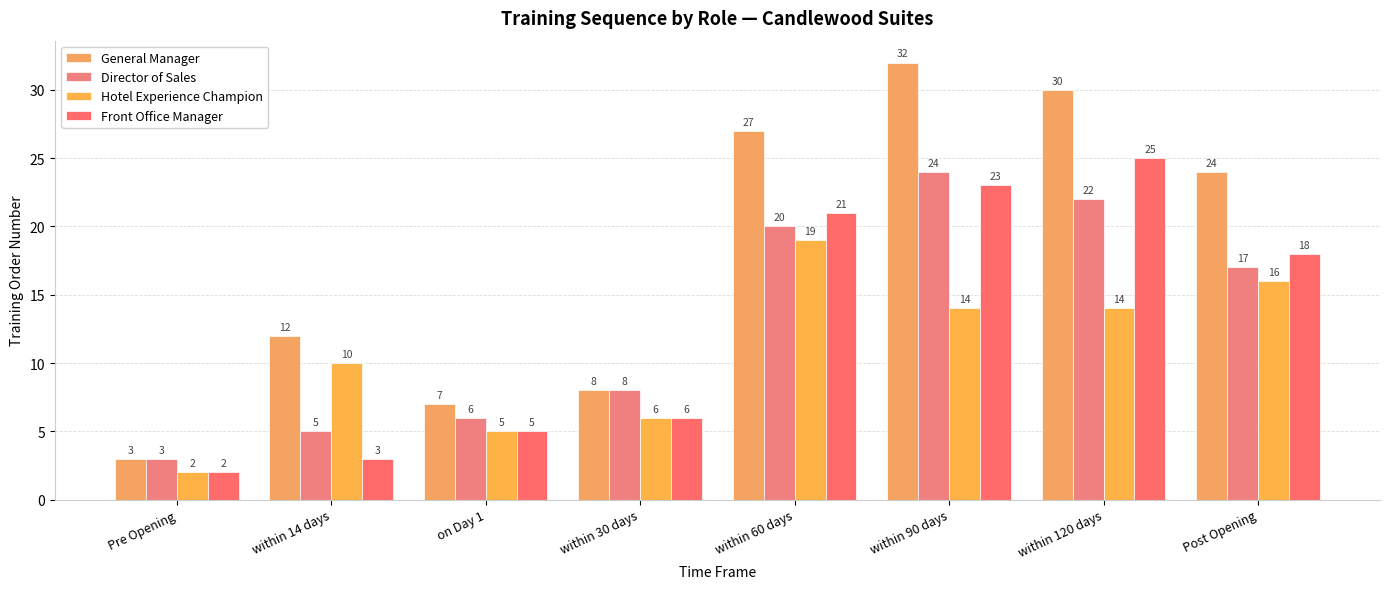

What is the value of the Director of Sales bar at the 2nd from the left?

5